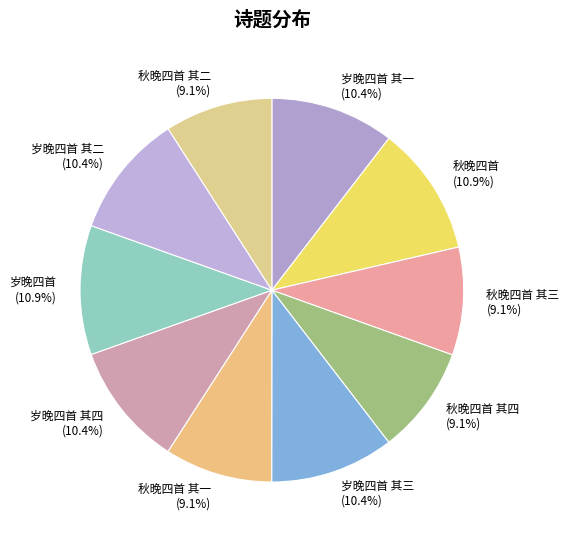

Count the number of slices in the pie.

10